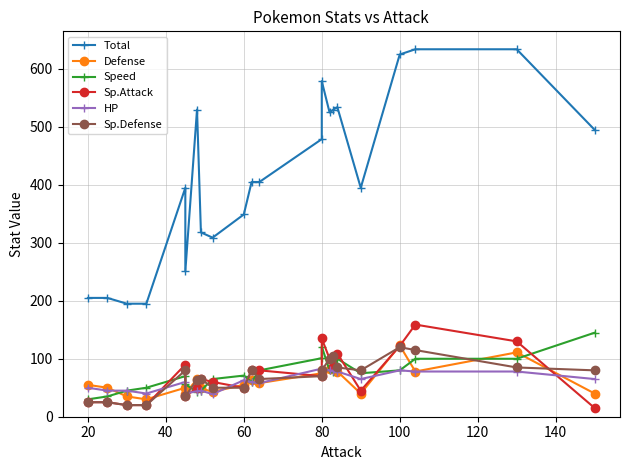

The value of Sp.Attack at 160 is 25. True or false?

False